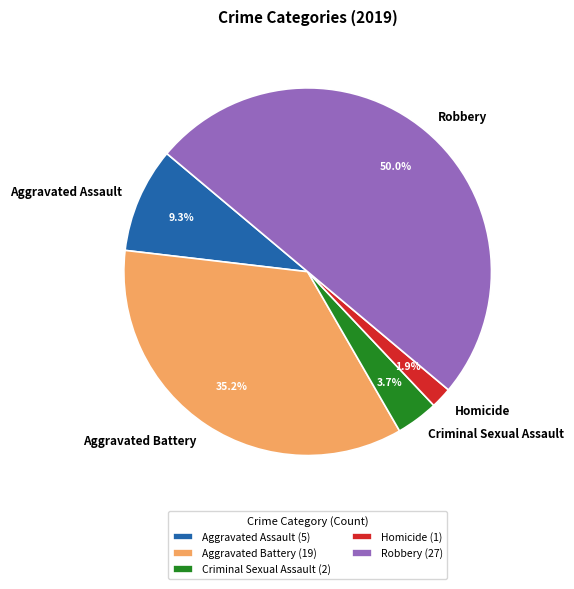

To the nearest percent, what is the difference between the largest and smallest slice percentages?

48%